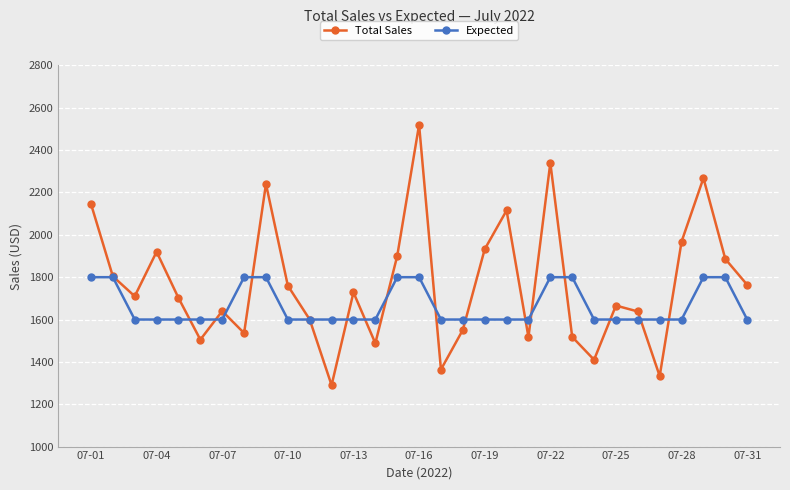

Rank the series by their maximum value, from lowest to highest.

Expected, Total Sales